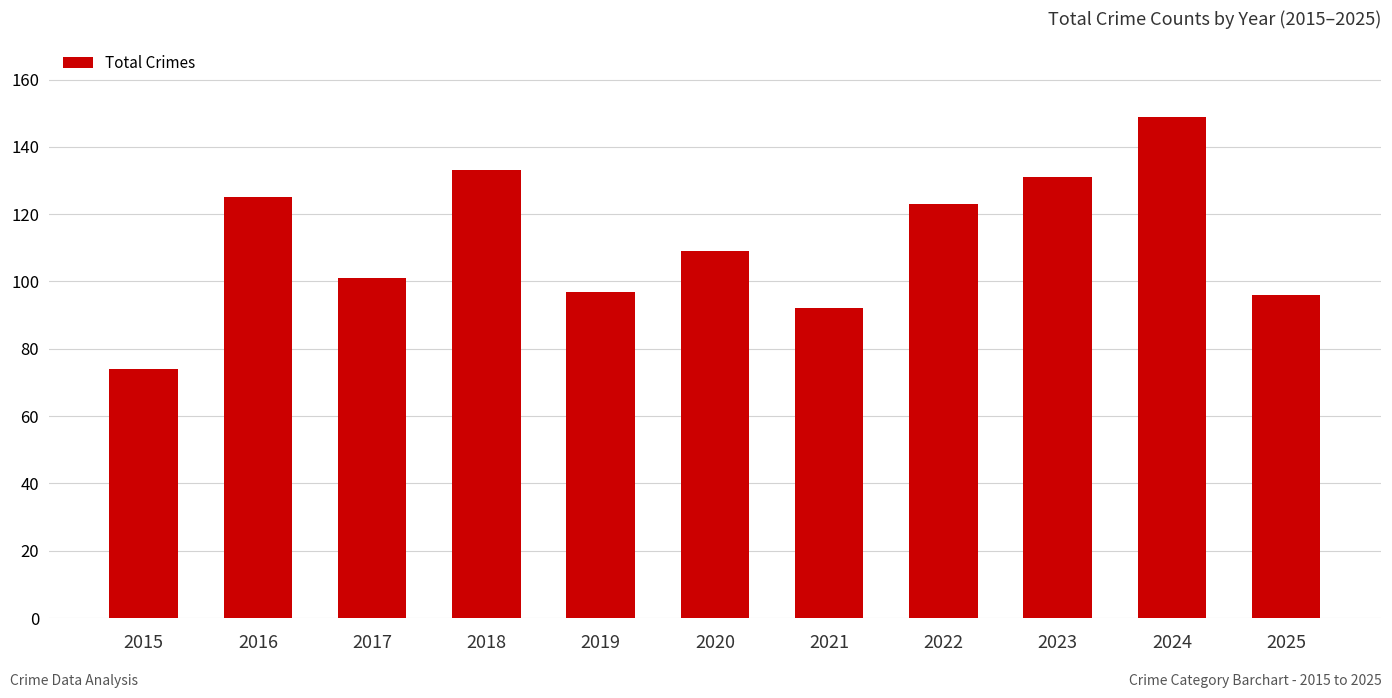

What is the greatest value displayed?

149